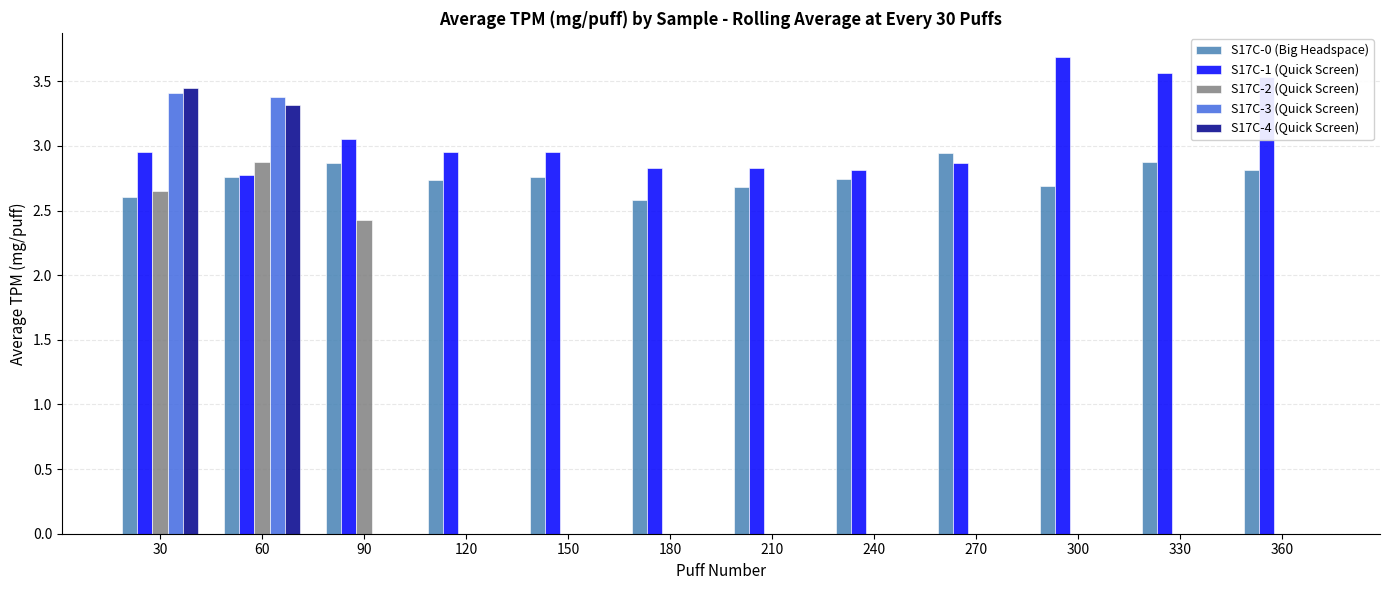

What are all the series names shown in the legend?

S17C-0 (Big Headspace), S17C-1 (Quick Screen), S17C-2 (Quick Screen), S17C-3 (Quick Screen), S17C-4 (Quick Screen)